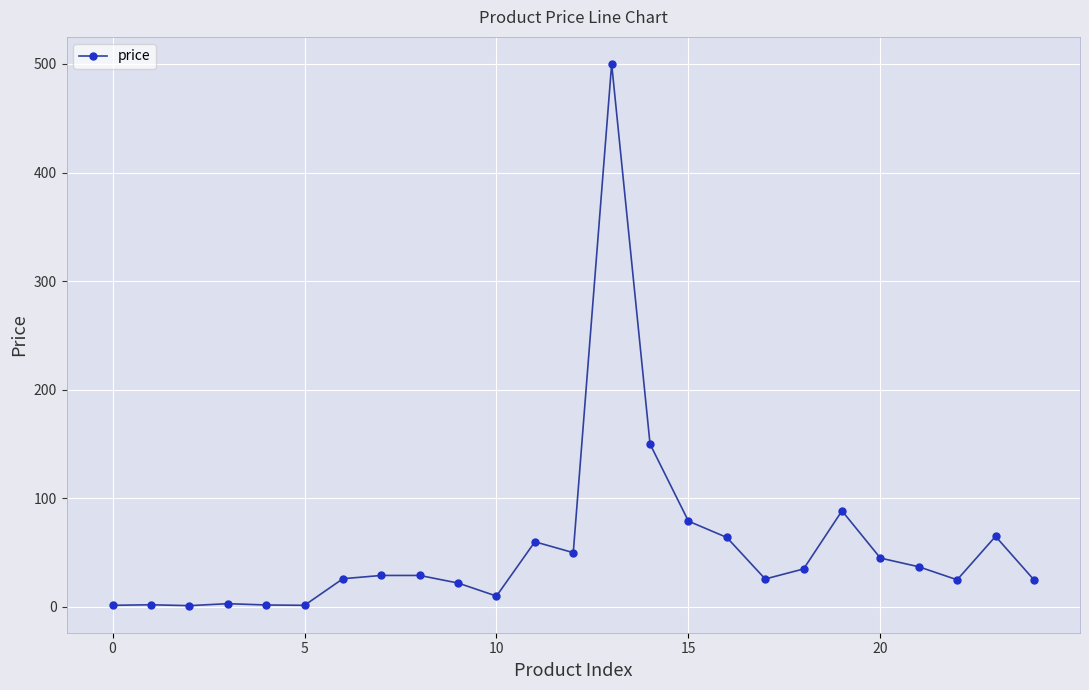

True or false: there are more than 0 points higher than both neighbors.

True